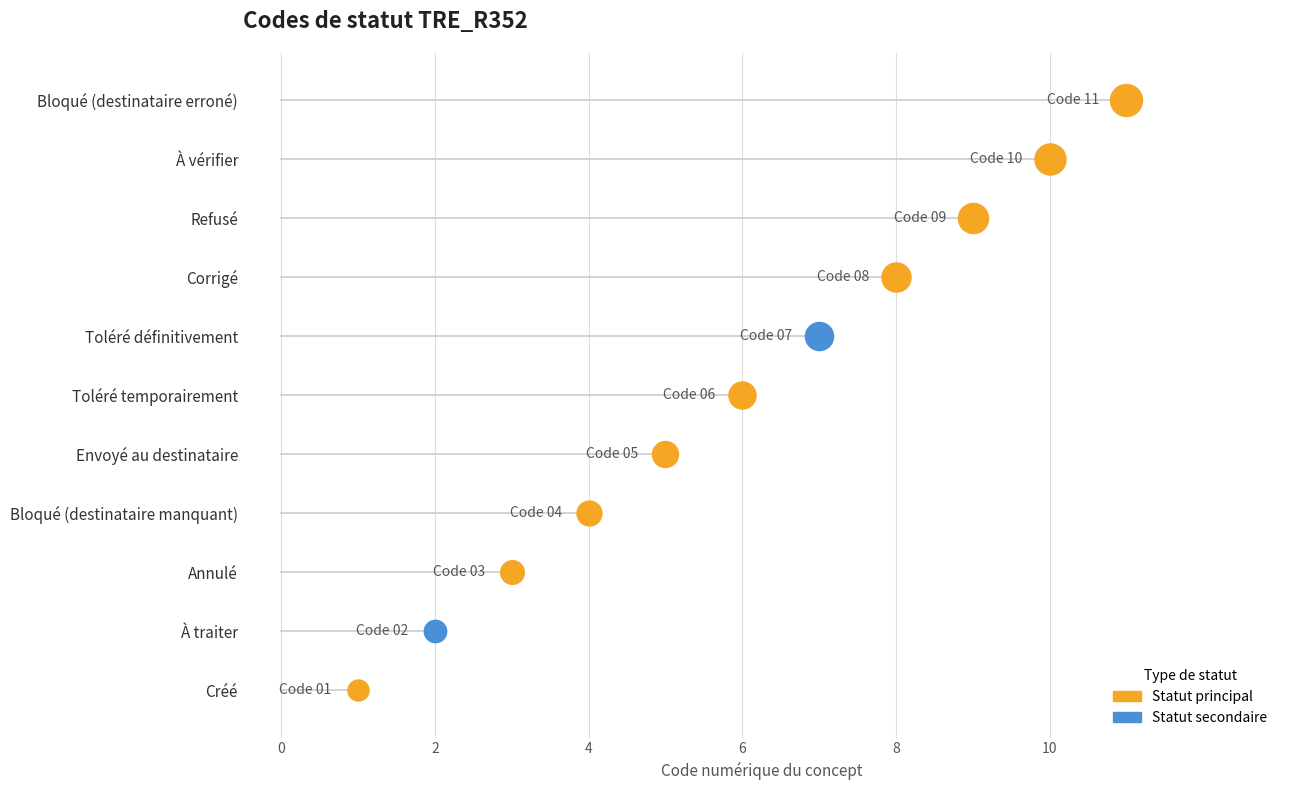

Between Corrigé and Toléré temporairement, which is larger?

Corrigé